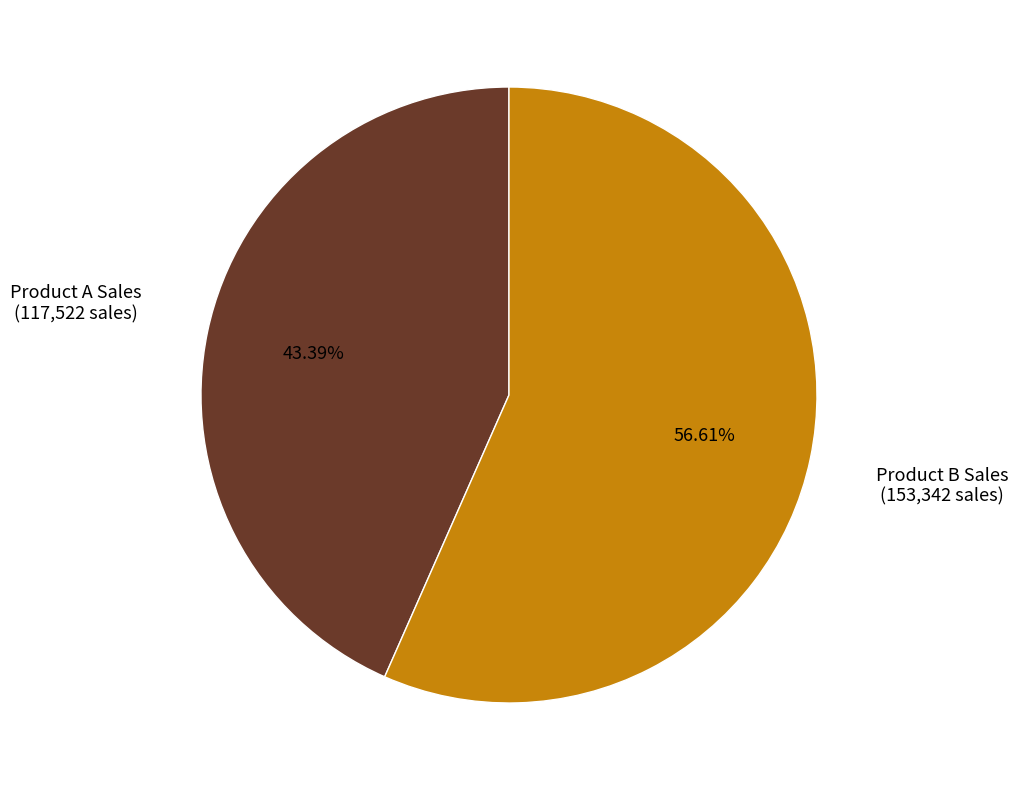

Is there a majority slice in this chart?

Yes